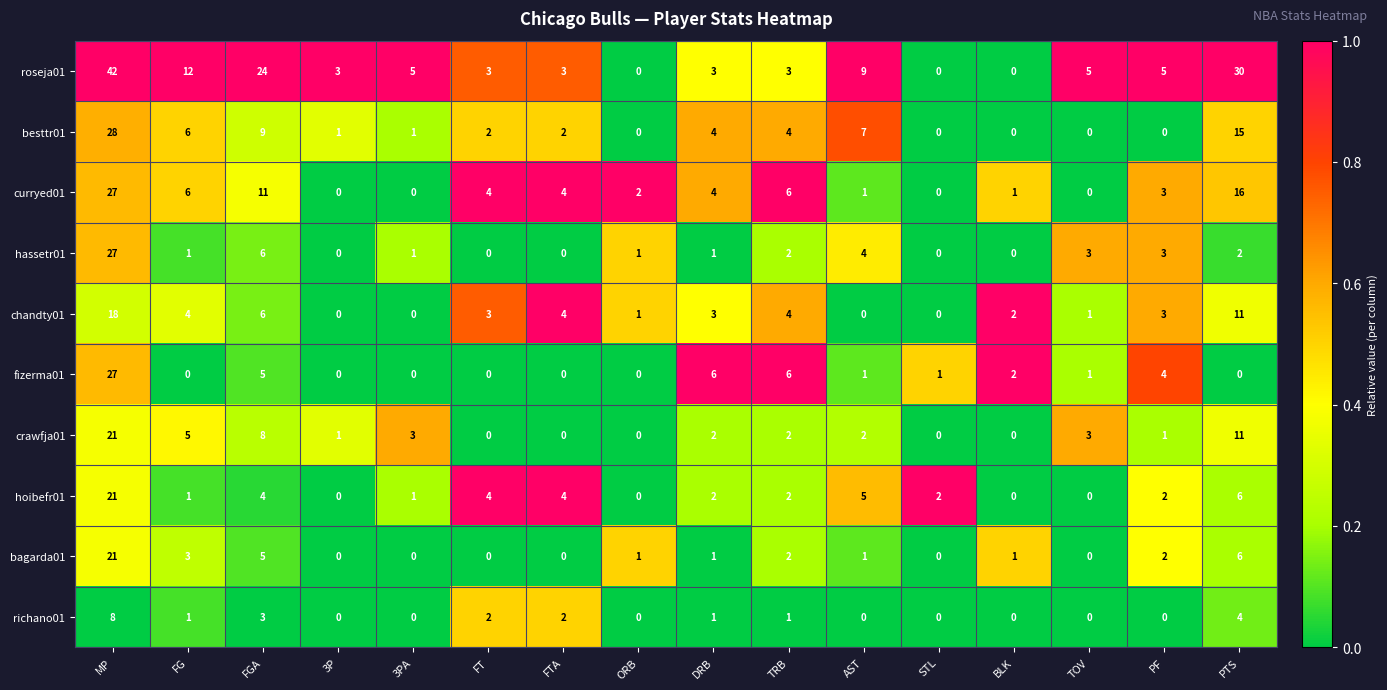

What is the difference between the second highest and second lowest values in the chandty01 series?

11